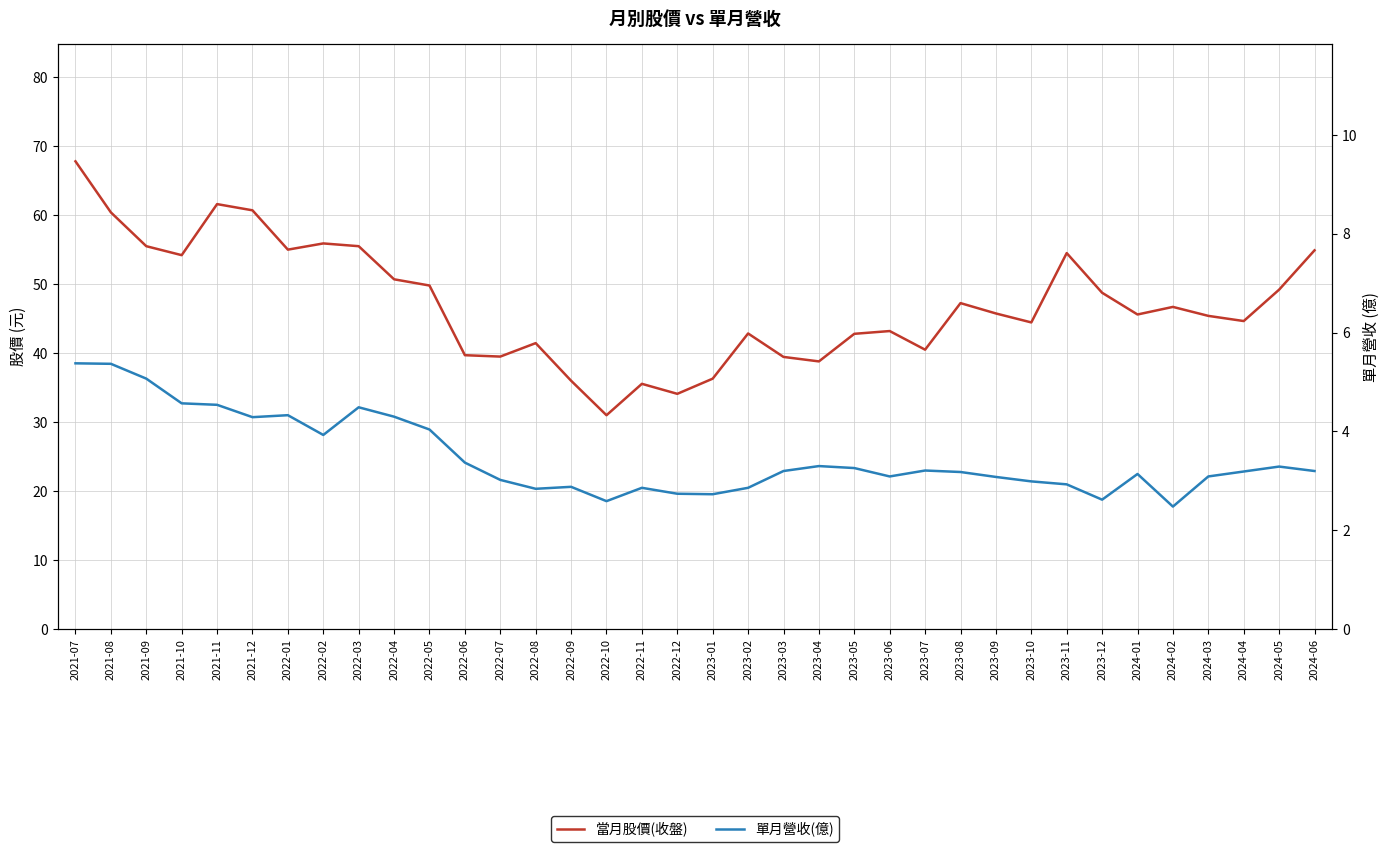

Between 2024-03 and 2023-04, which is larger?

2024-03